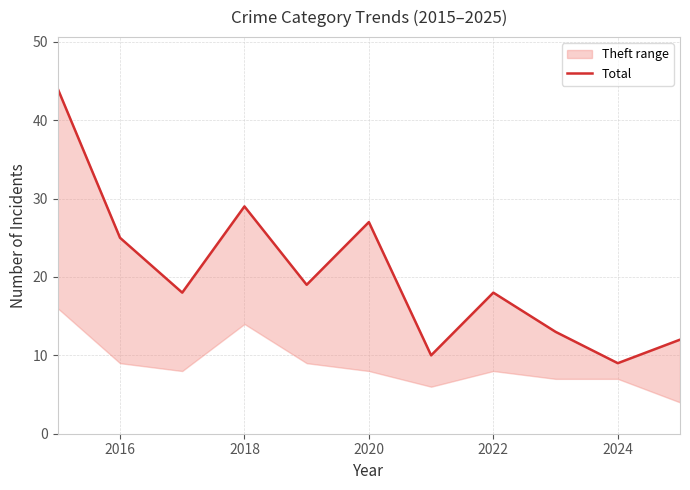

What is the difference between the maximum and minimum values?

35